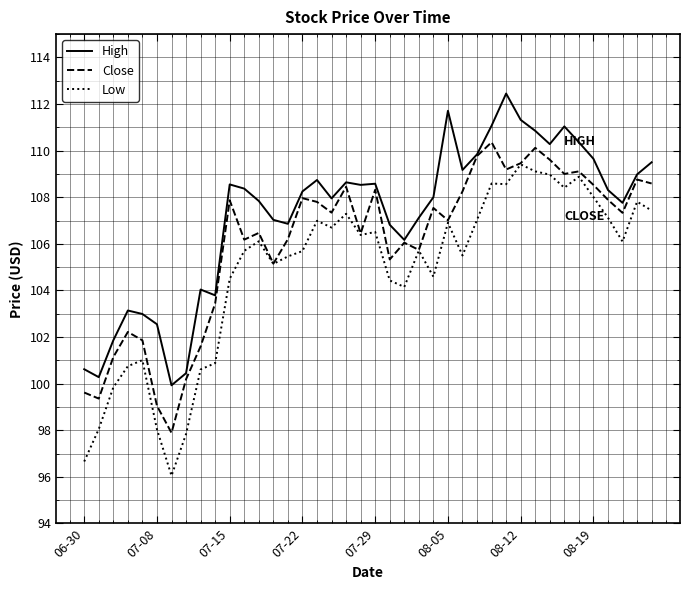

How many categories are shown in the chart?

40